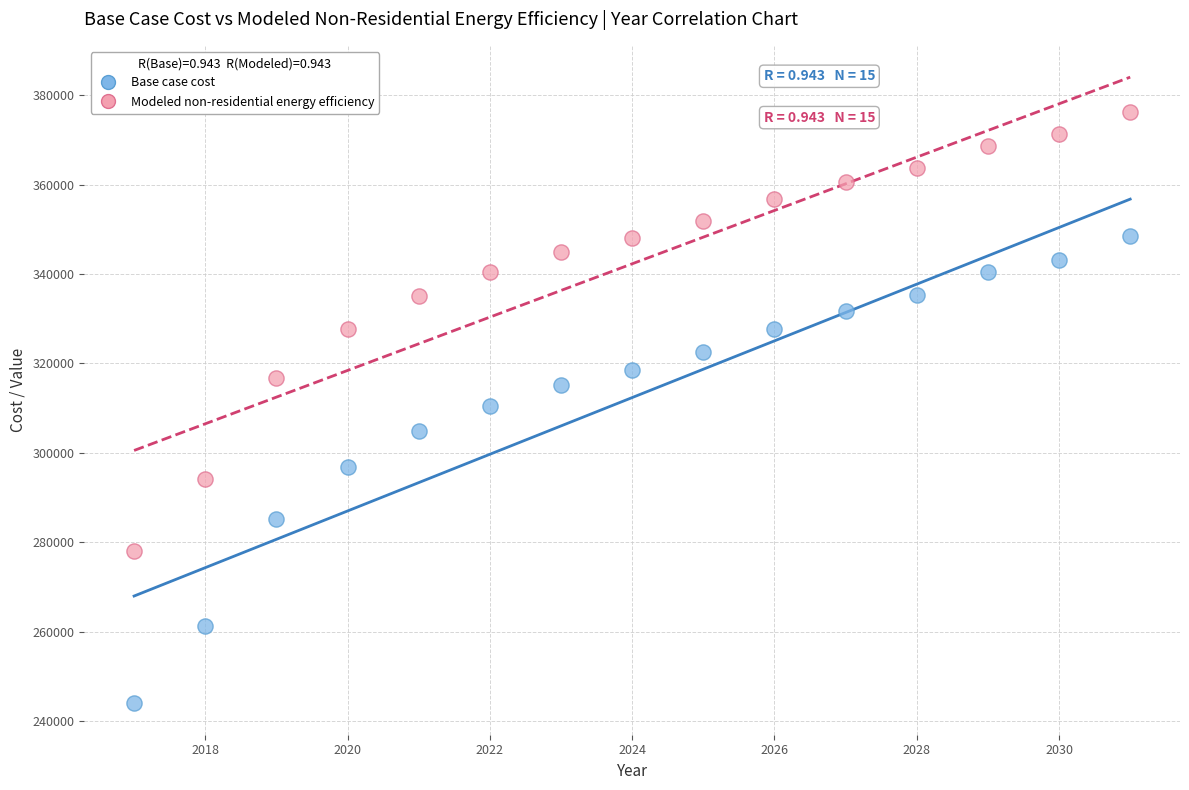

Which series contains the lowest Y value?

Base case cost